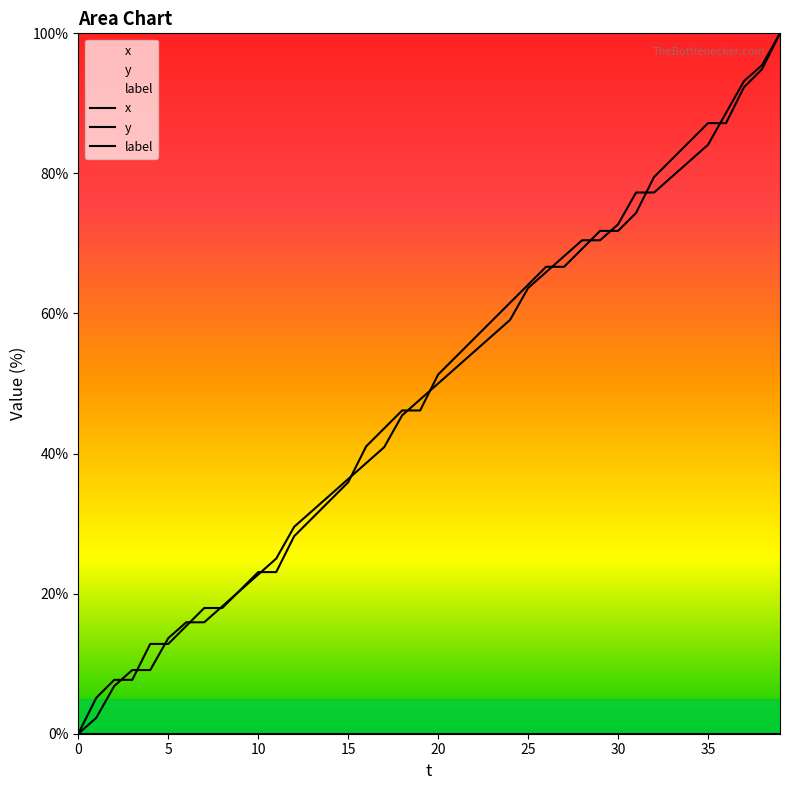

Reading left to right, transcribe all the data shown in this chart.

x: 0.0	2.3	6.8	9.1	9.1	13.6	15.9	15.9	18.2	20.5	22.7	25.0	29.5	31.8	34.1	36.4	38.6	40.9	45.5	47.7	50.0	52.3	54.5	56.8	59.1	63.6	65.9	68.2	70.5	70.5	72.7	77.3	77.3	79.5	81.8	84.1	88.6	93.2	95.5	100.0
y: 0.0	5.1	7.7	7.7	12.8	12.8	15.4	17.9	17.9	20.5	23.1	23.1	28.2	30.8	33.3	35.9	41.0	43.6	46.2	46.2	51.3	53.8	56.4	59.0	61.5	64.1	66.7	66.7	69.2	71.8	71.8	74.4	79.5	82.1	84.6	87.2	87.2	92.3	94.9	100.0